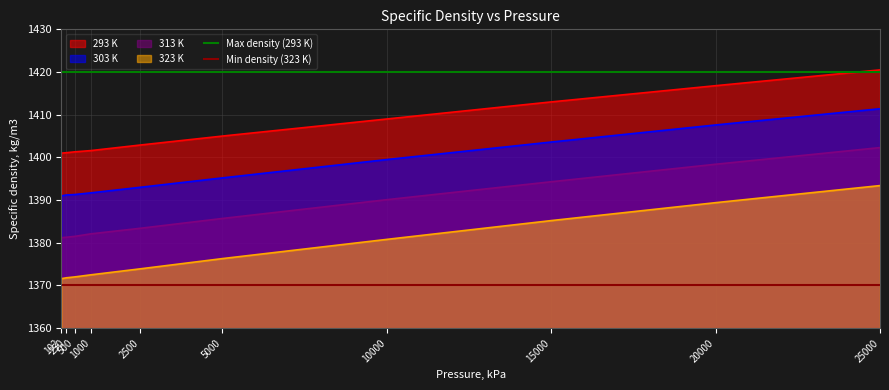

True or false: 323 K and 293 K cross at least once.

False